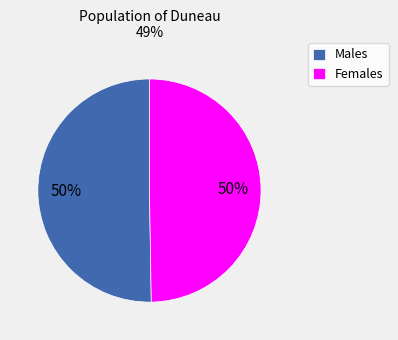

How many slices are in this pie chart?

2